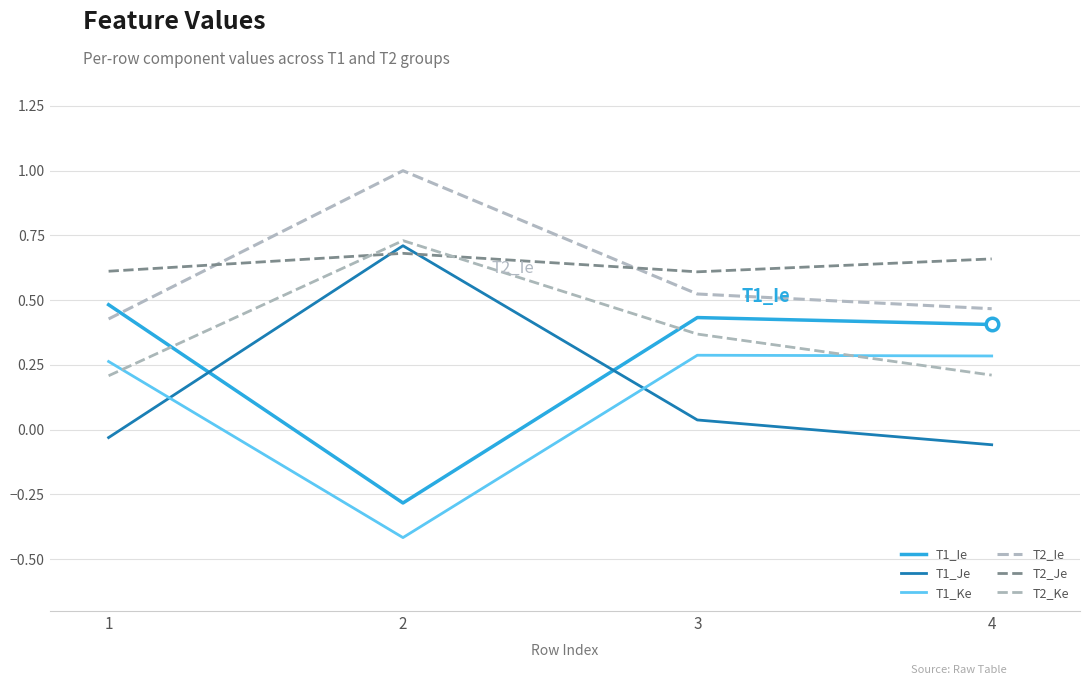

What is the lowest value of the T2_Je series?

0.6